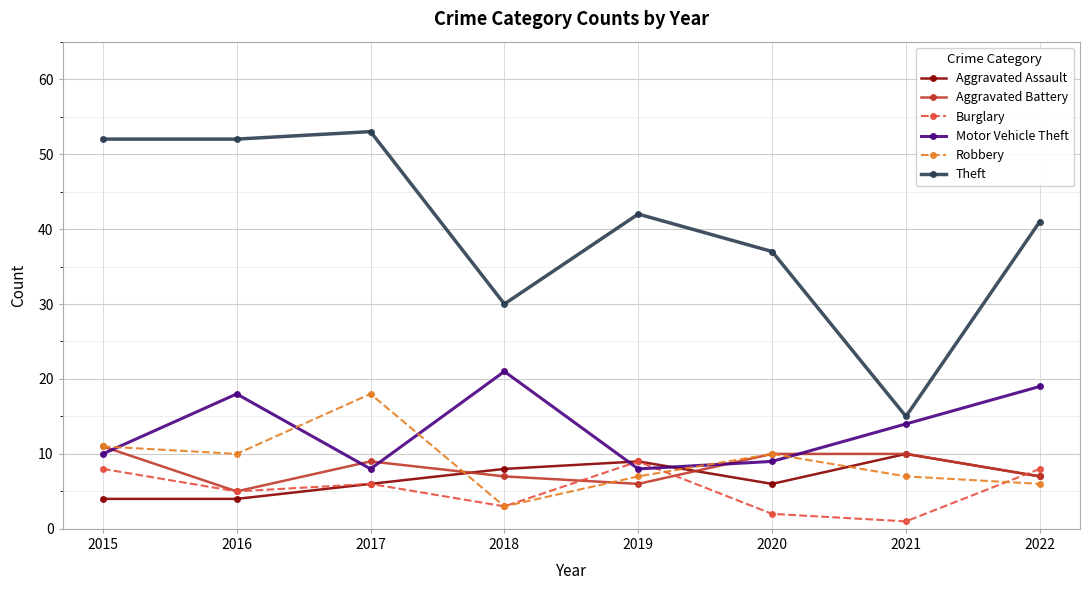

Is the value of Theft at 2021 greater than the value of Motor Vehicle Theft at 2017?

Yes